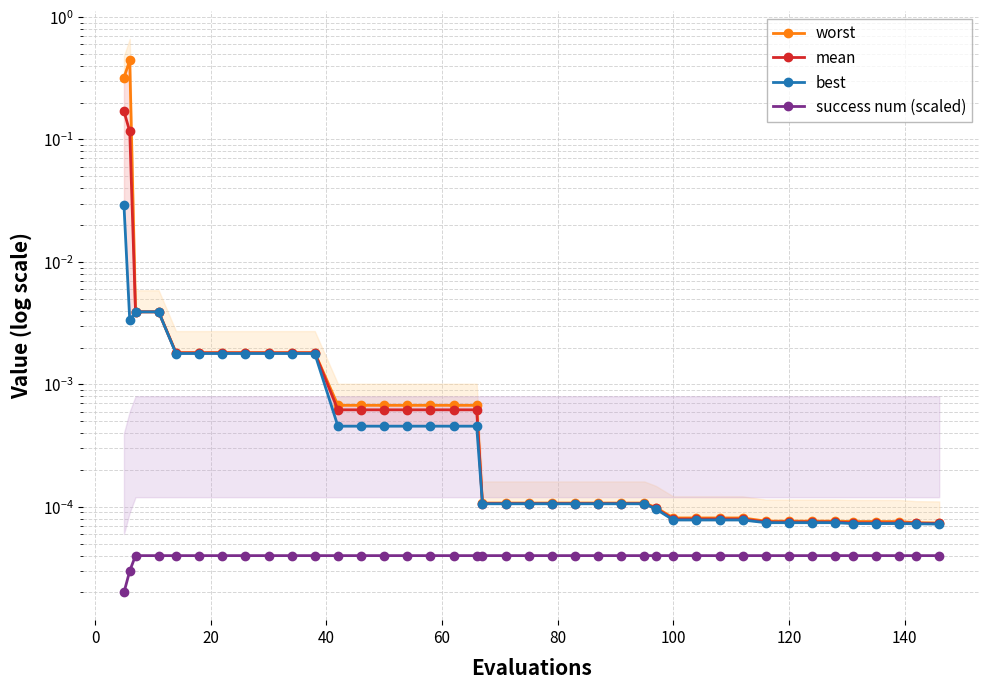

What is the difference between the maximum and minimum values in the mean series?

0.2